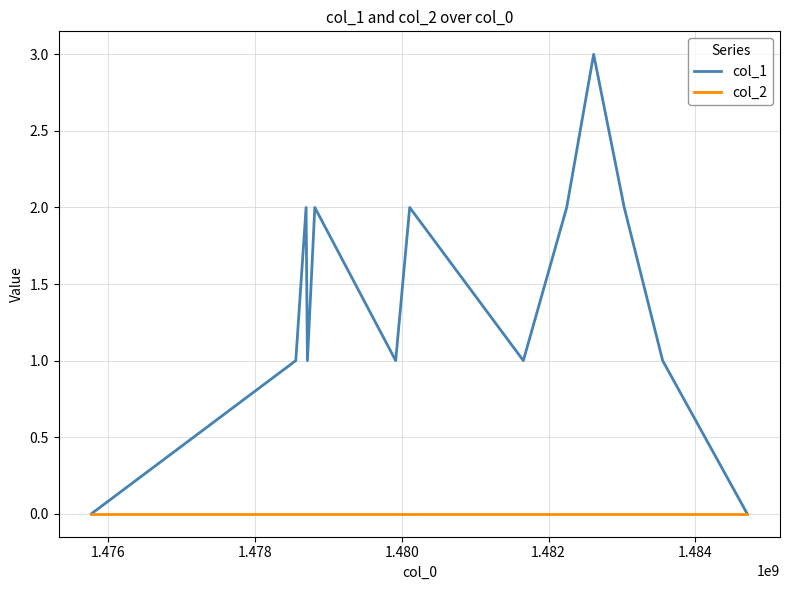

What is the maximum value shown in the chart?

3